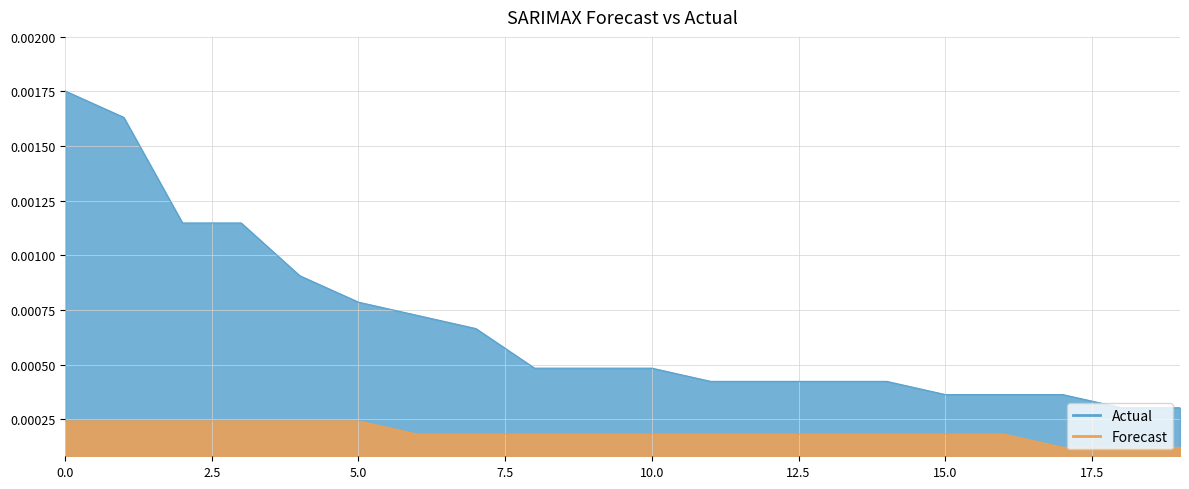

True or false: Actual has more than 1 interior local peaks.

False